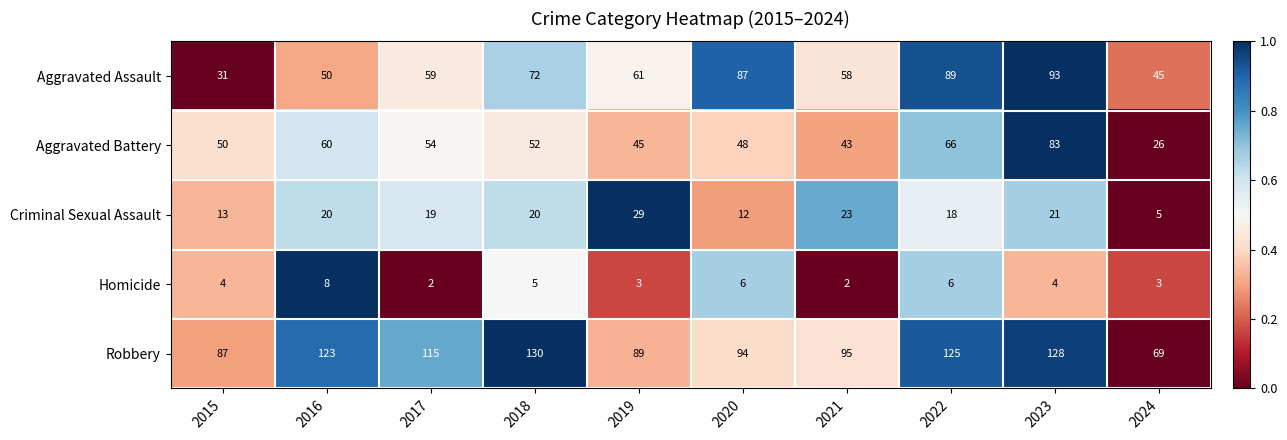

True or false: Homicide has a value of 8 at 2018.

False